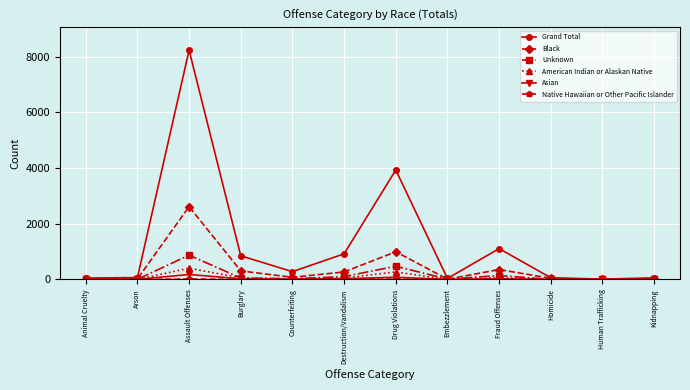

The Grand Total series shows 5268 at Drug Violations. True or false?

False